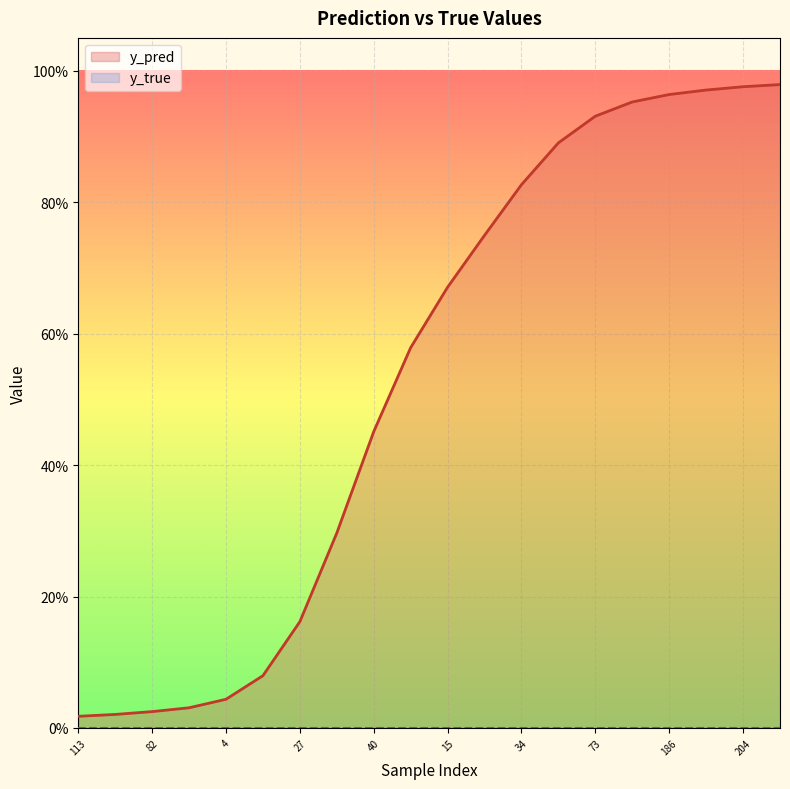

Where do y_true and y_pred first cross each other?

14 and 15